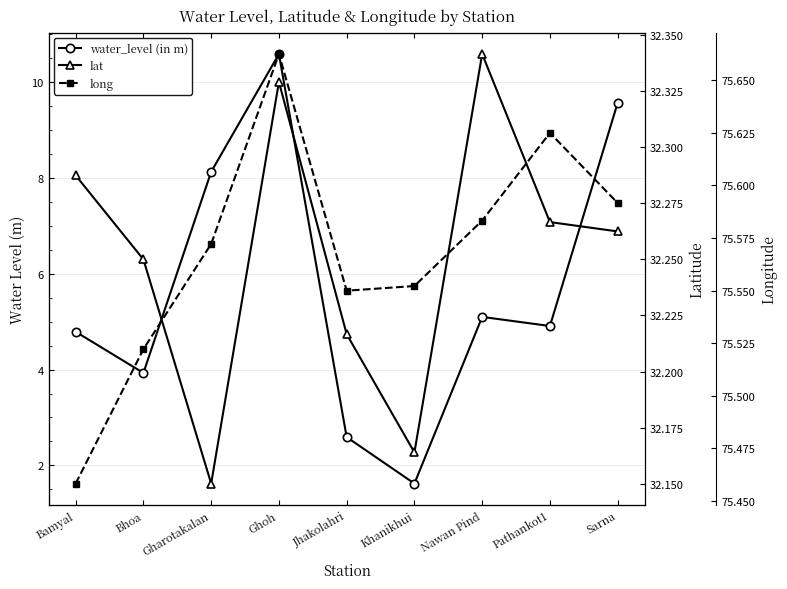

What are all the series names shown in the legend?

water_level (in m), lat, long